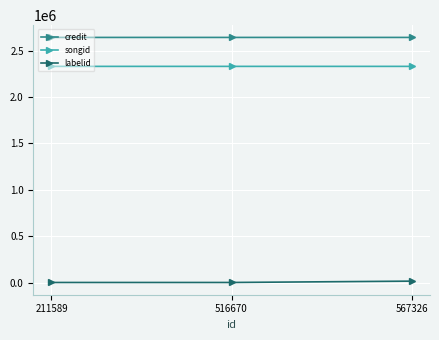

Is it true that songid equals 3589506 at 211589?

False